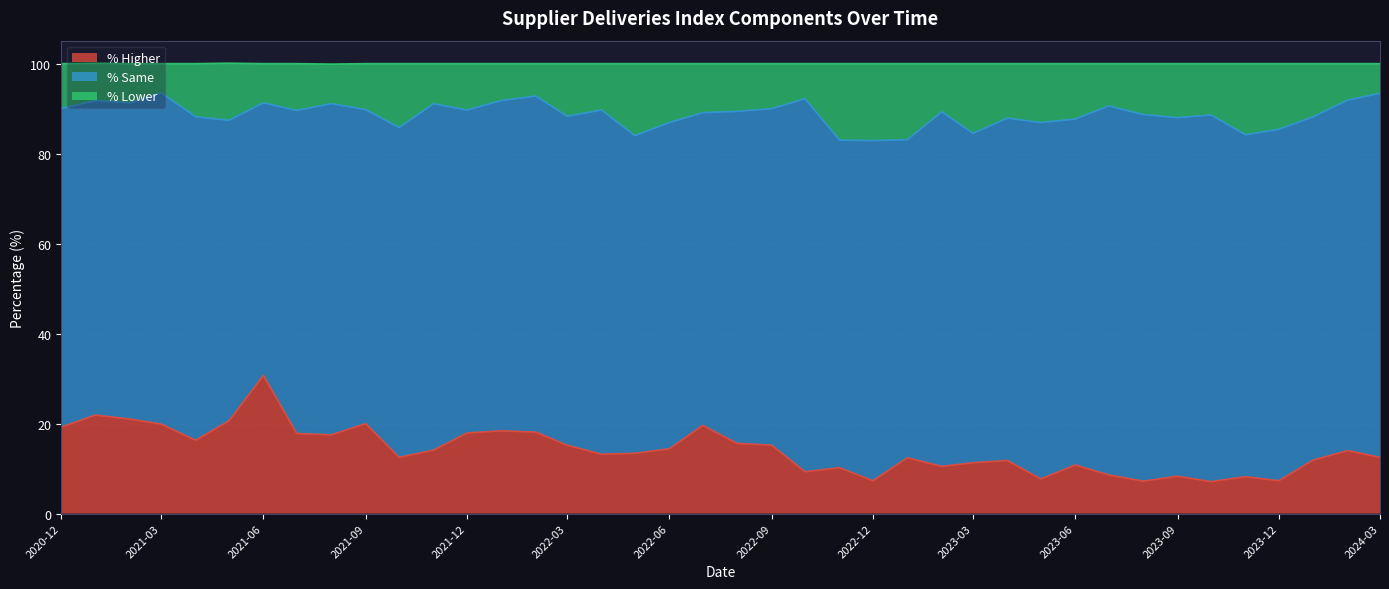

True or false: % Lower and % Same cross at least once.

False